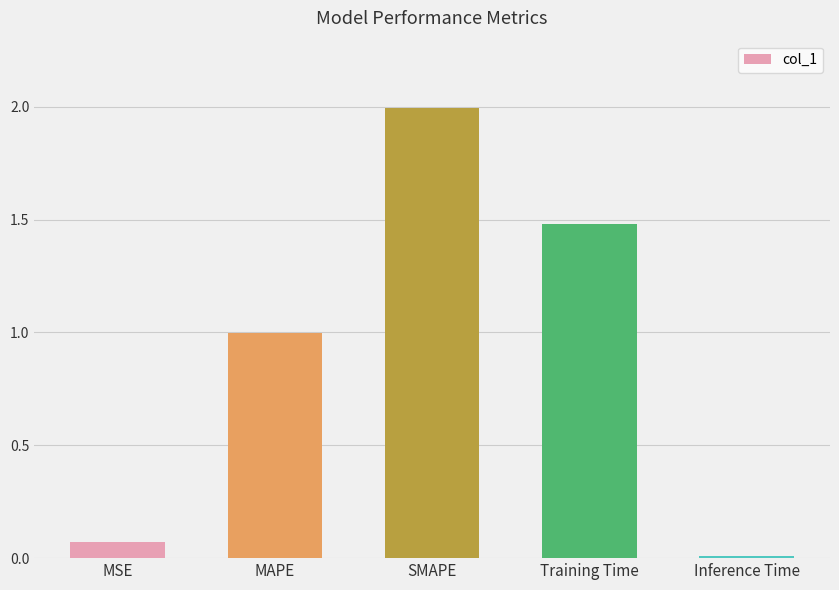

List the labels in order of value, largest first.

SMAPE, Training Time, MAPE, MSE, Inference Time